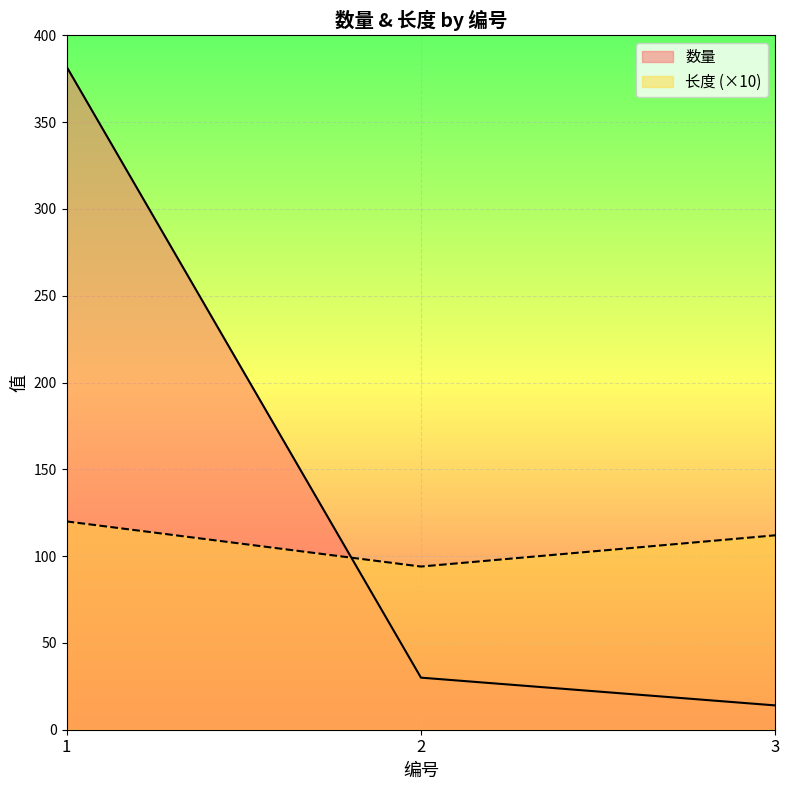

How many lines are shown in the chart?

2